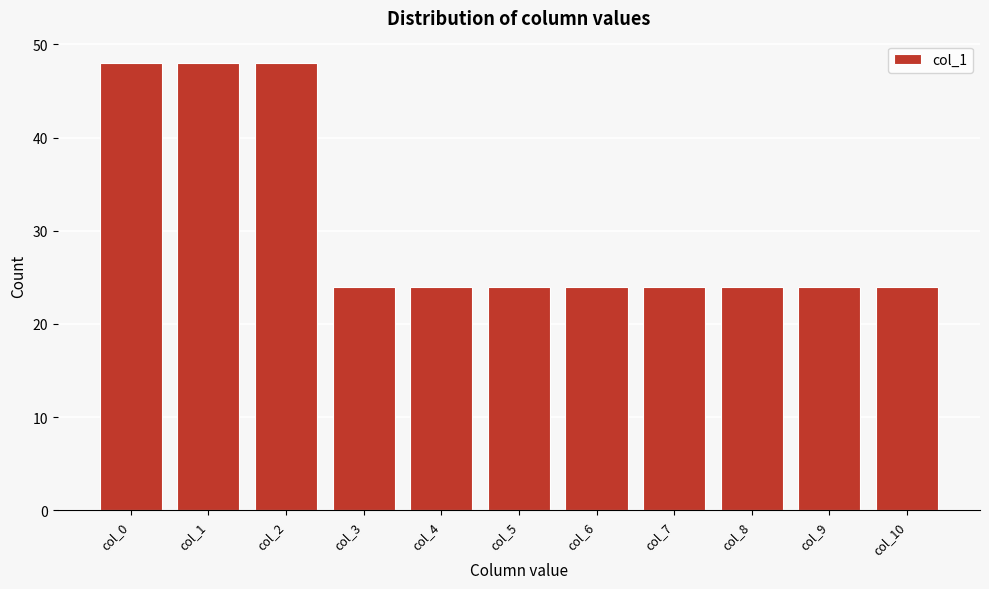

Reading right to left, extract all data points from this chart.

col_10=24	col_9=24	col_8=24	col_7=24	col_6=24	col_5=24	col_4=24	col_3=24	col_2=48	col_1=48	col_0=48